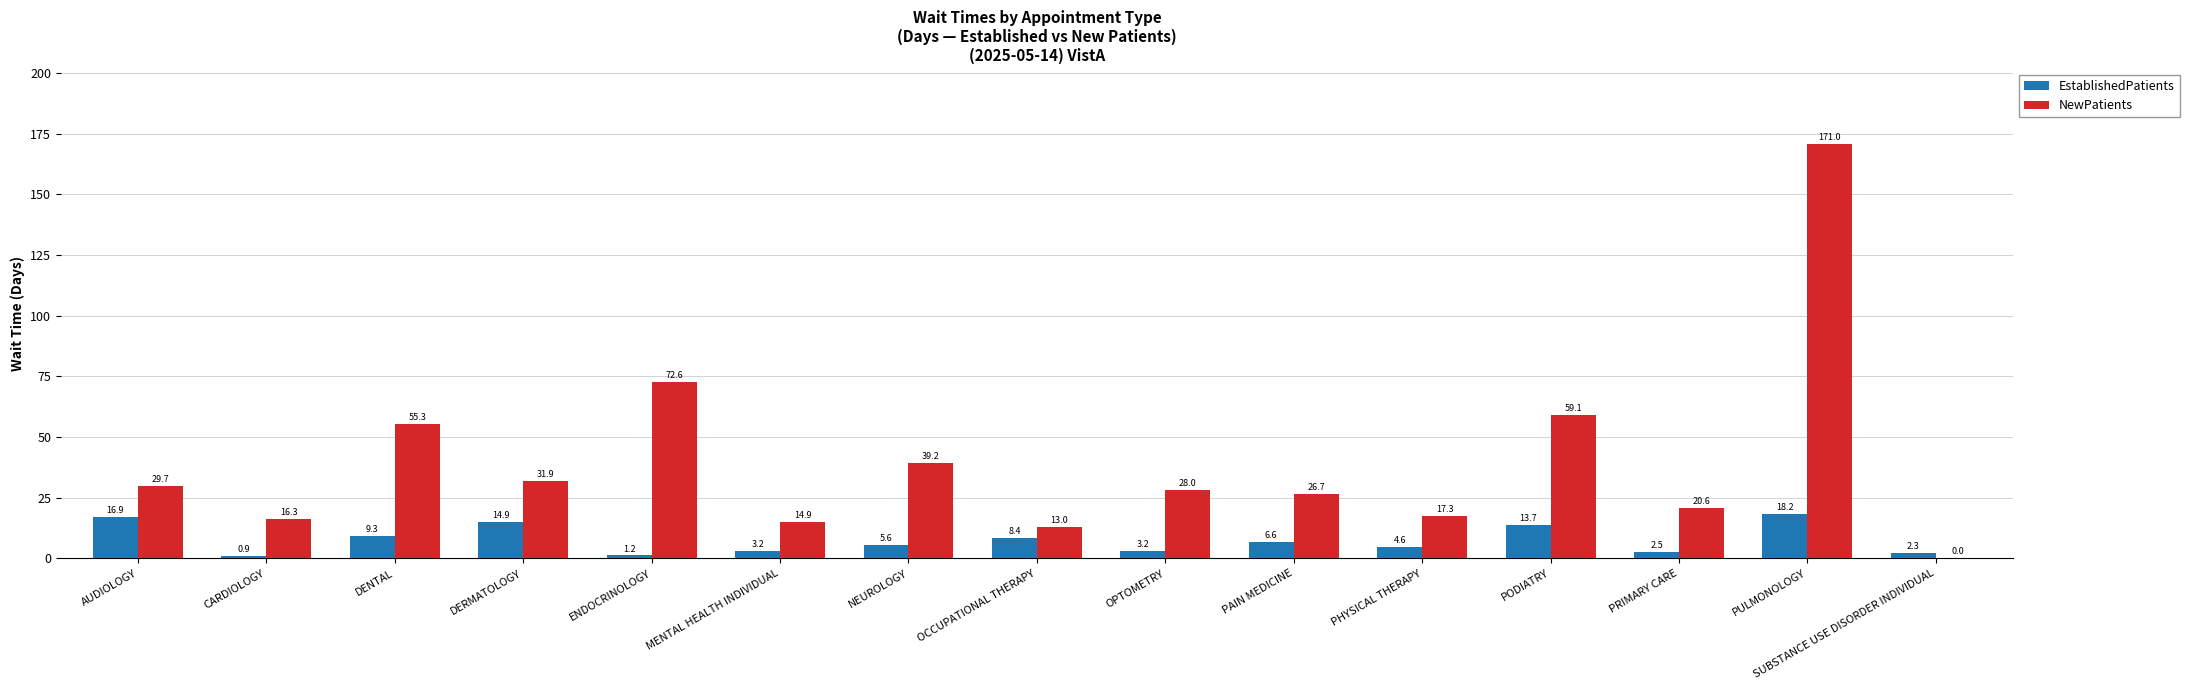

Are the bars grouped side by side (vs. stacked)?

Yes